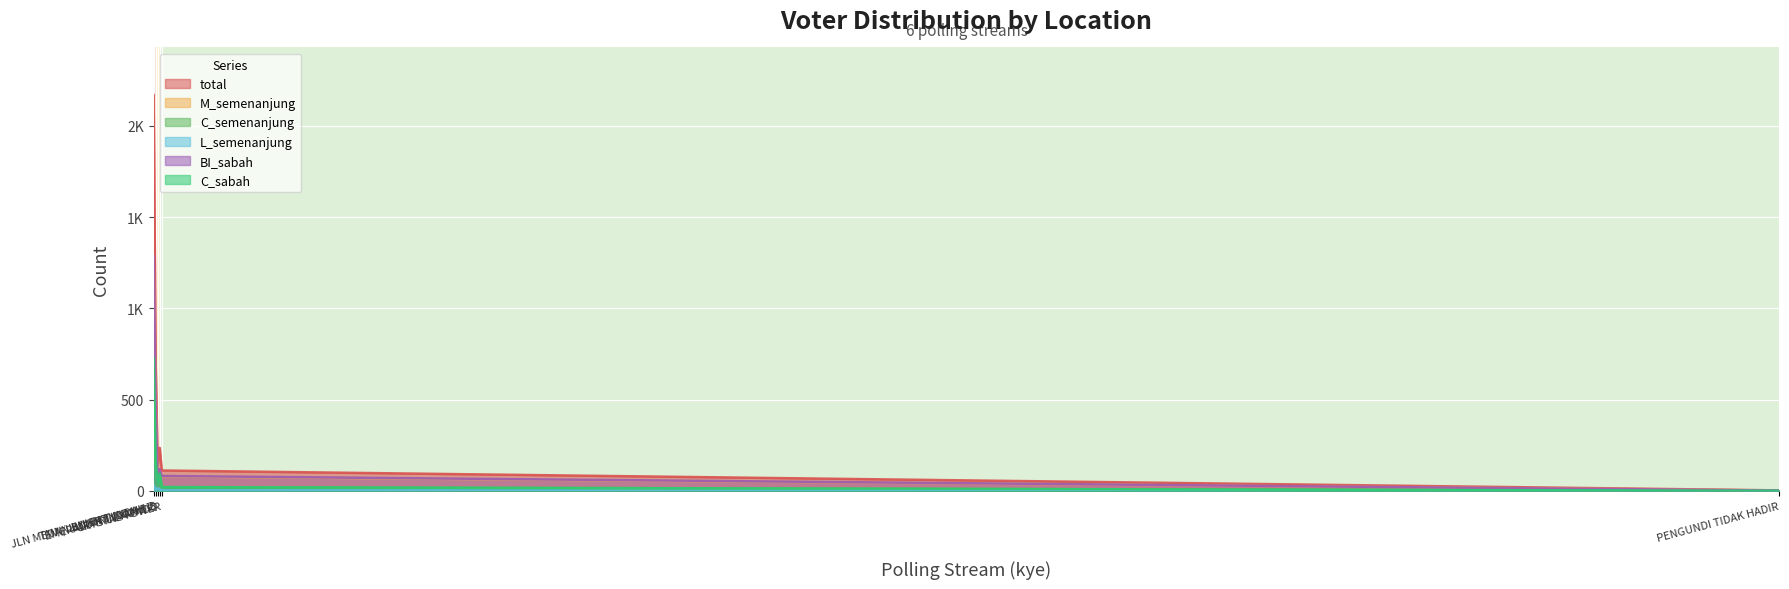

Between JLN MEDAN BUKIT INDAH 1-5 and EMERALD HILL KONDO, which series saw the biggest shift?

total